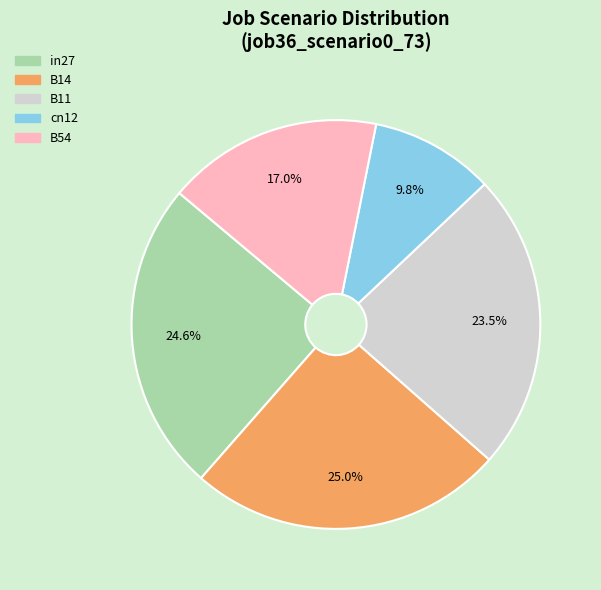

To the nearest percent, what is the difference between the largest and smallest slice percentages?

15%